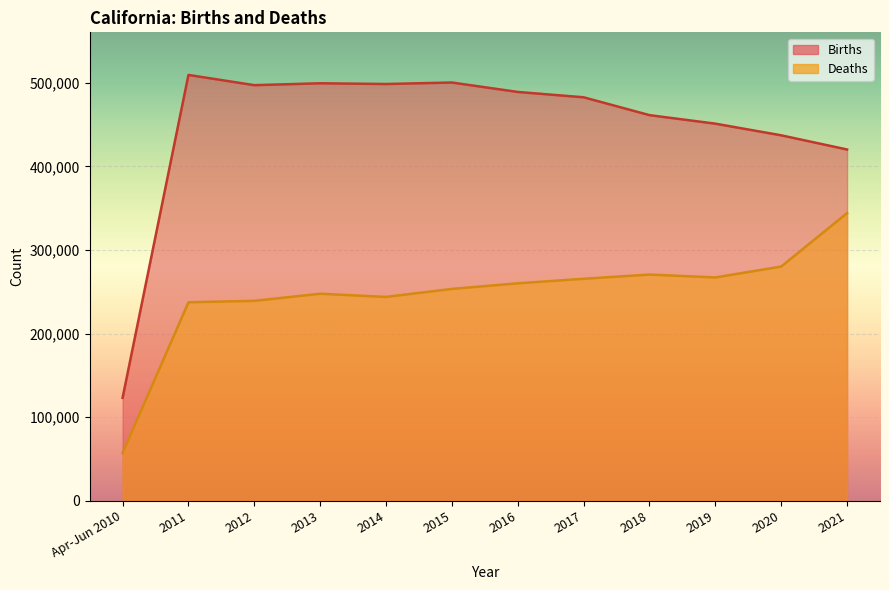

Where is Deaths nearest to the value 200752?

2011